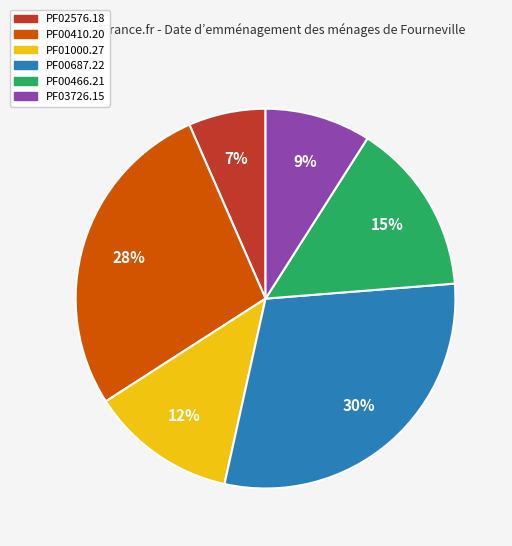

True or false: PF00466.21 accounts for 15% of the total.

True